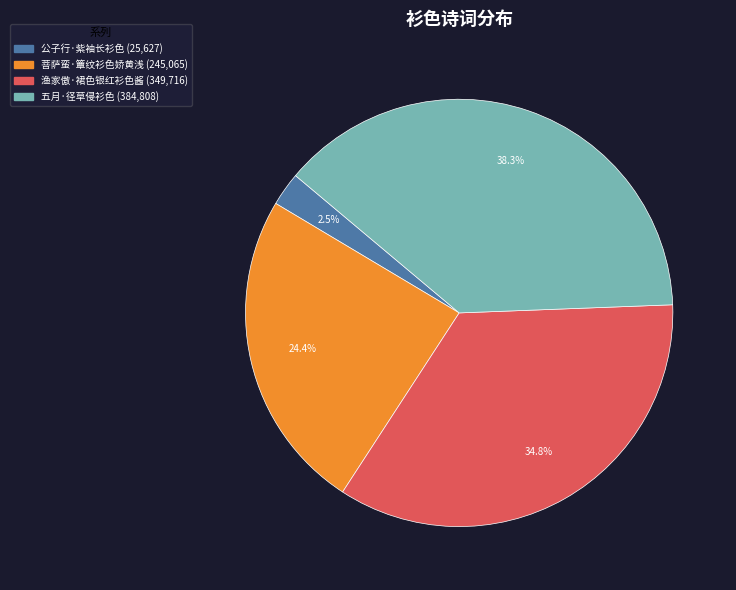

To the nearest percent, what portion does 五月·径草侵衫色 represent?

38%